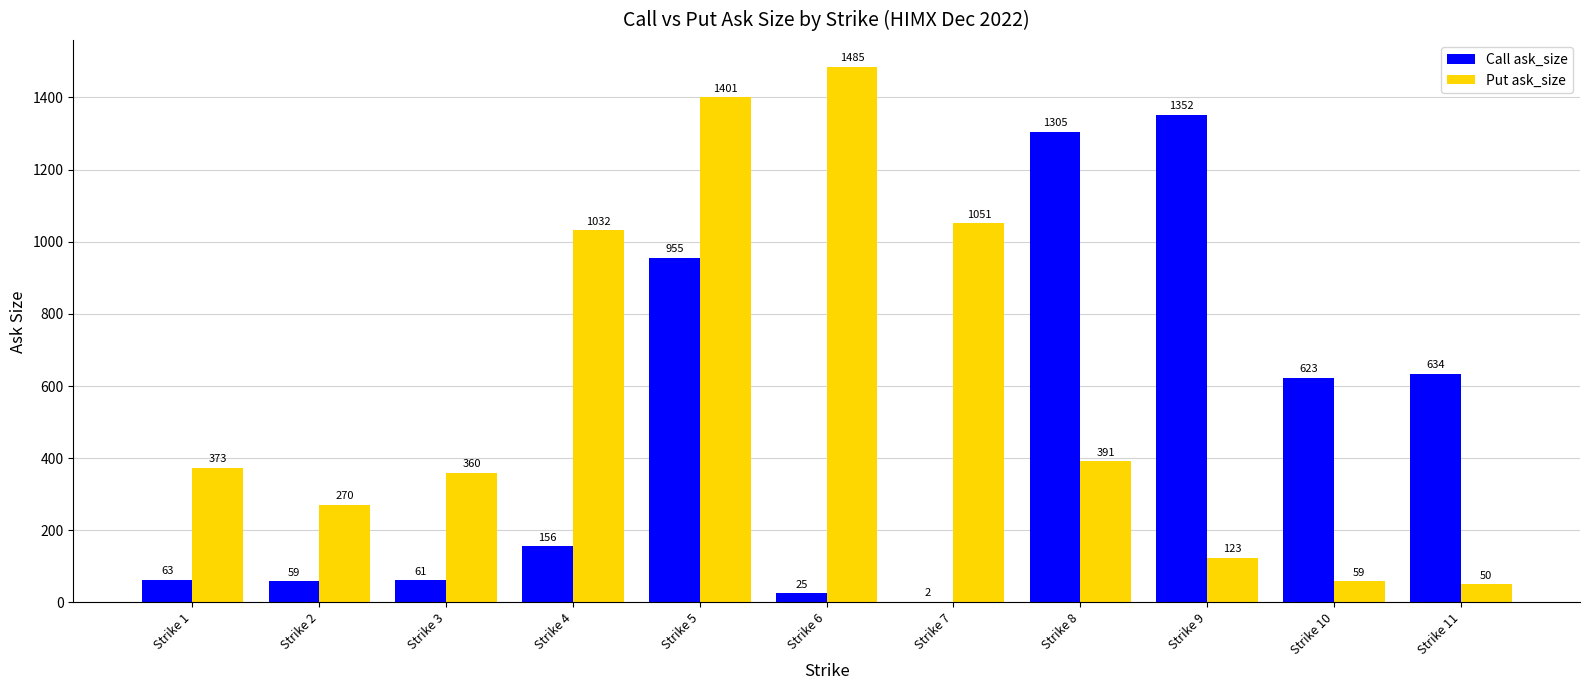

Which series changed the most between Strike 7 and Strike 11?

Put ask_size